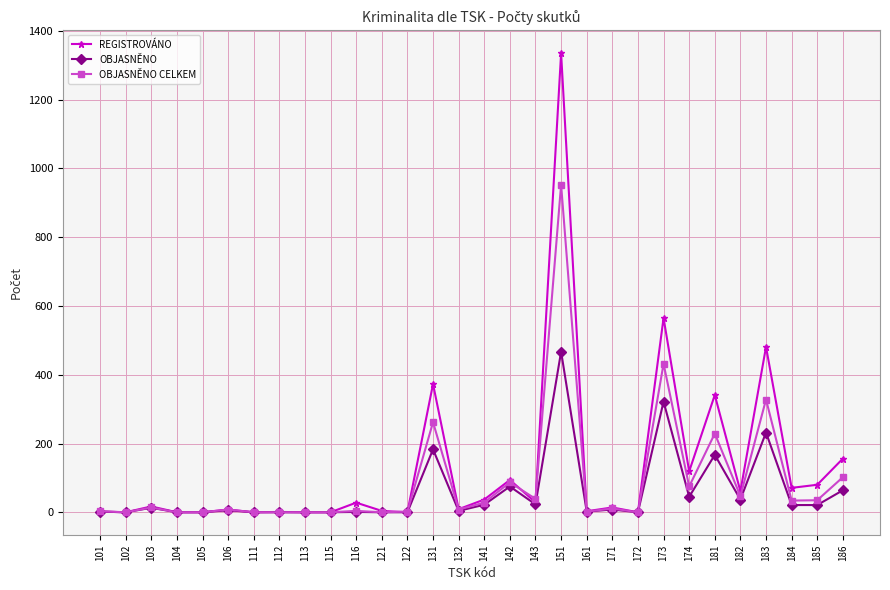

Is the value of OBJASNĚNO at 131 greater than the value of OBJASNĚNO CELKEM at 151?

No